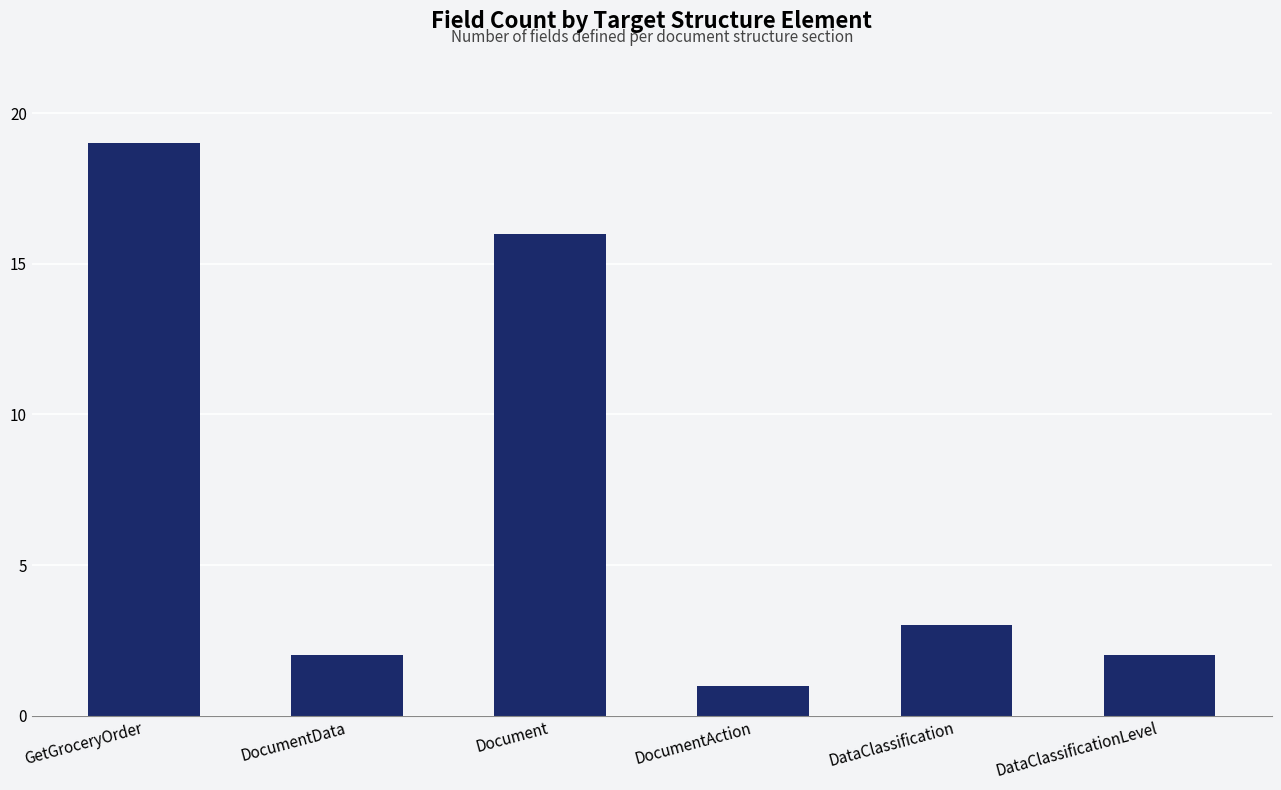

True or false: the data shows 0 at DocumentAction.

False